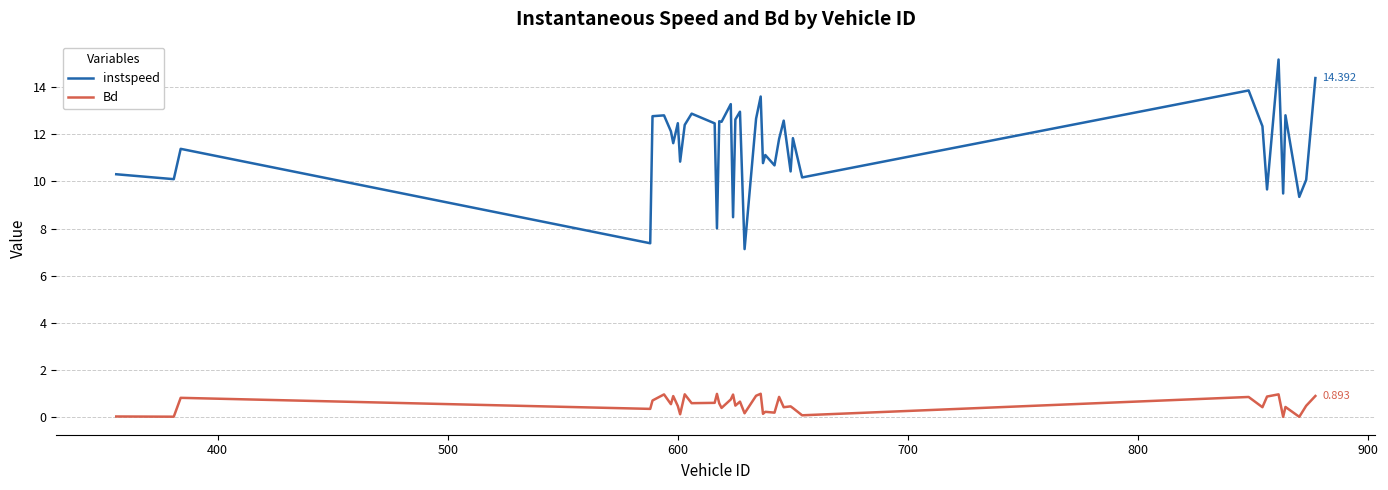

True or false: instspeed and Bd cross at least once.

False